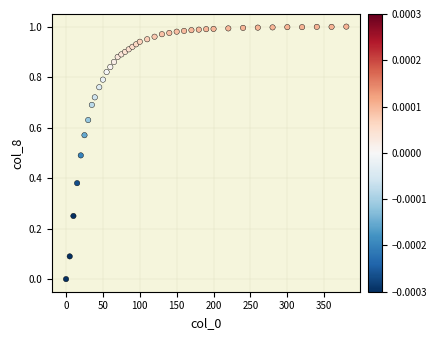

What is the range of X values (max minus min)?

380.0